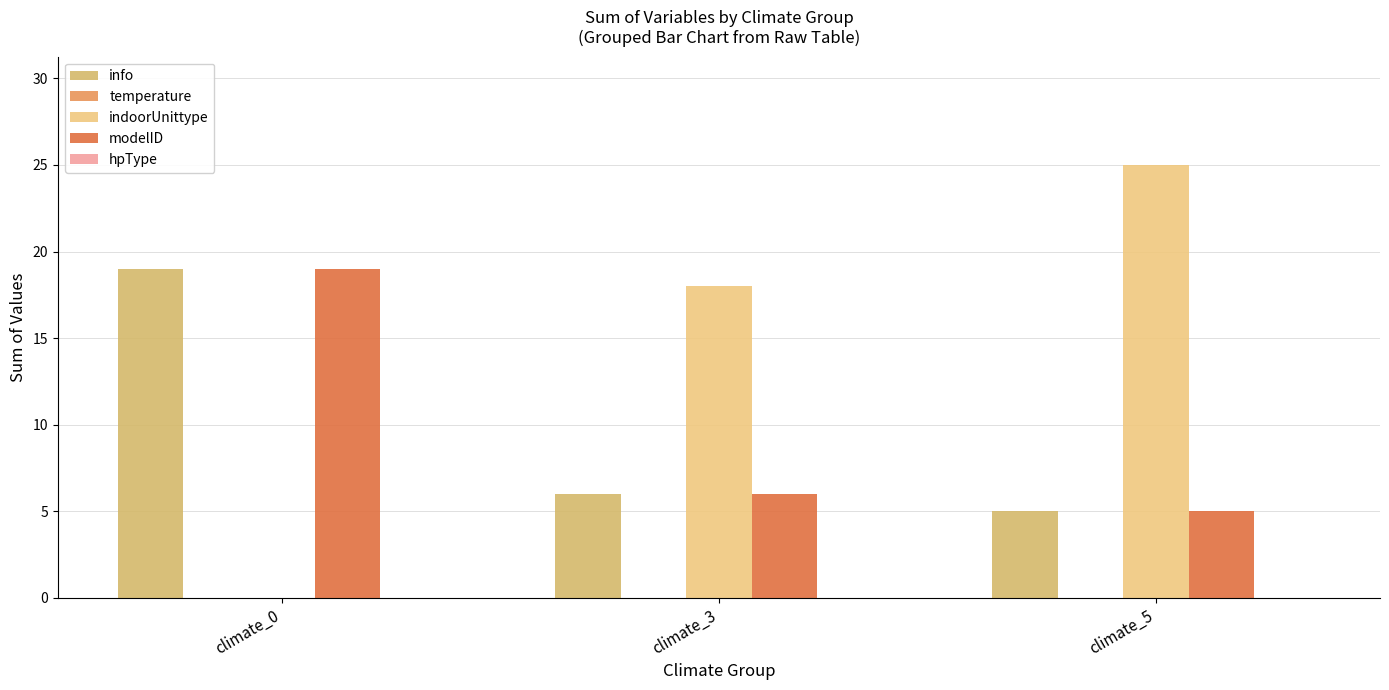

Reading left to right, transcribe all the data shown in this chart.

info: climate_0=19	climate_3=6	climate_5=5
temperature: climate_0=0	climate_3=0	climate_5=0
indoorUnittype: climate_0=0	climate_3=18	climate_5=25
modelID: climate_0=19	climate_3=6	climate_5=5
hpType: climate_0=0	climate_3=0	climate_5=0